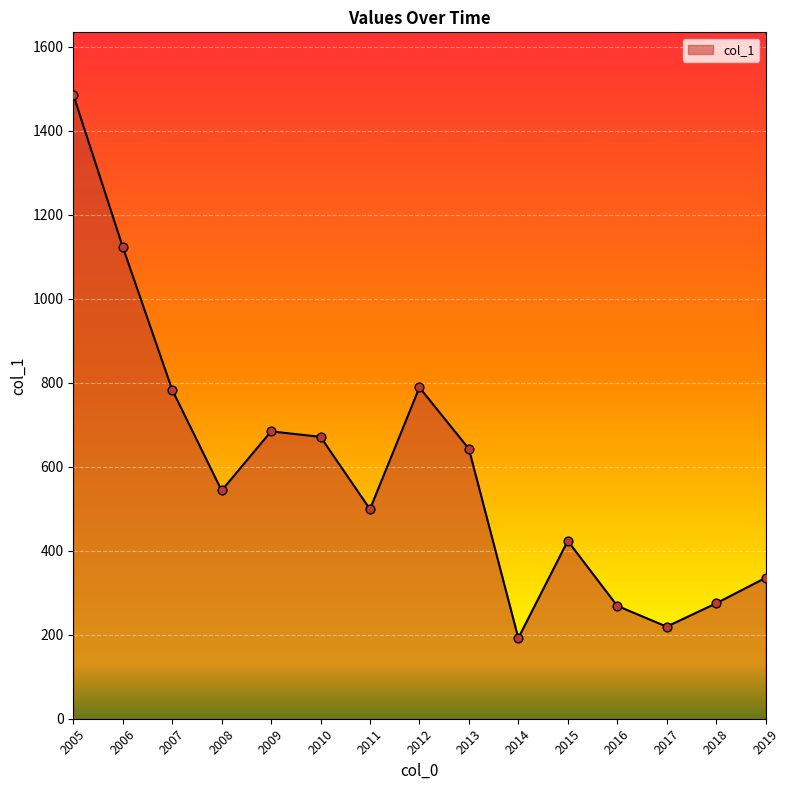

Between 2008 and 2007, which is larger?

2007